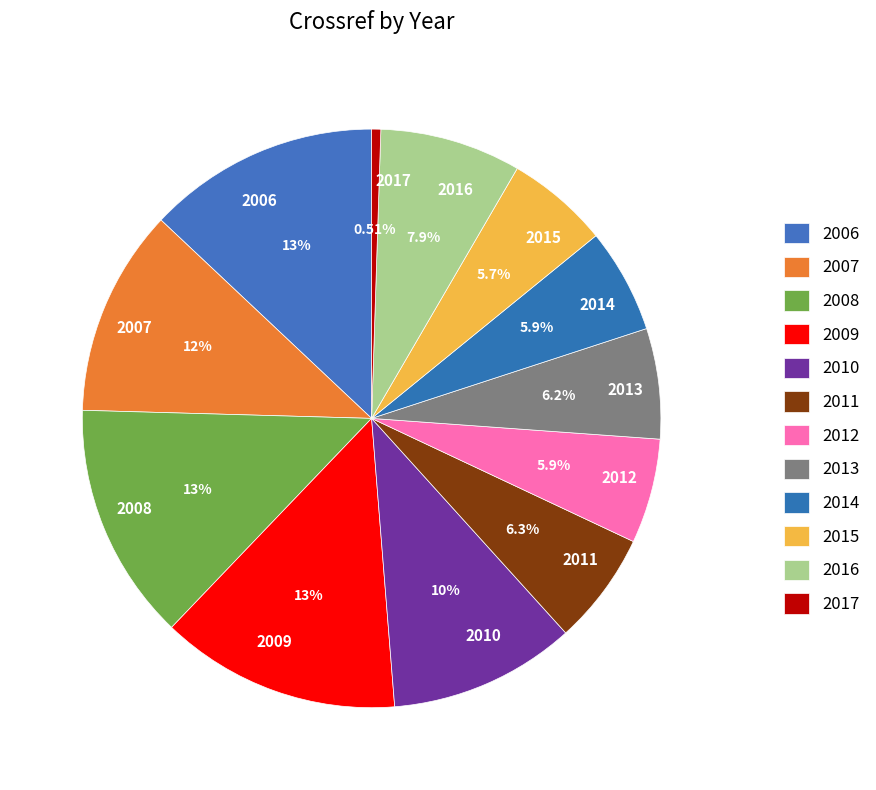

Which has a higher value, 2015 or 2010?

2010